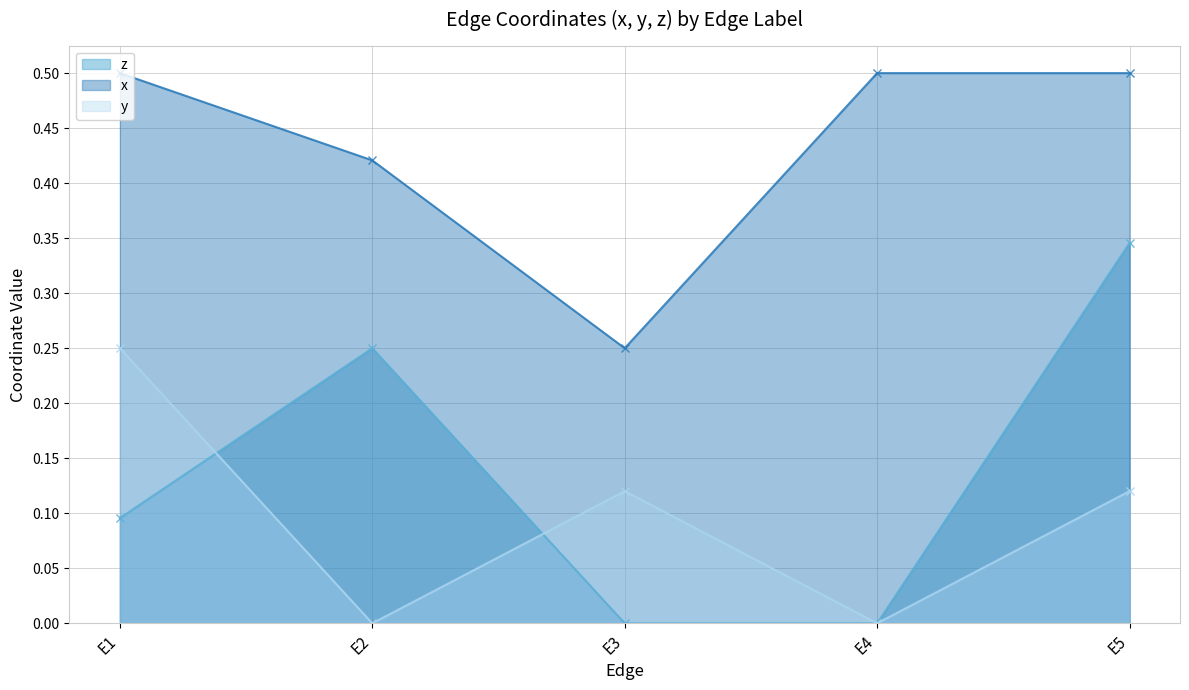

What is the difference between the y values at E5 and E2?

0.1